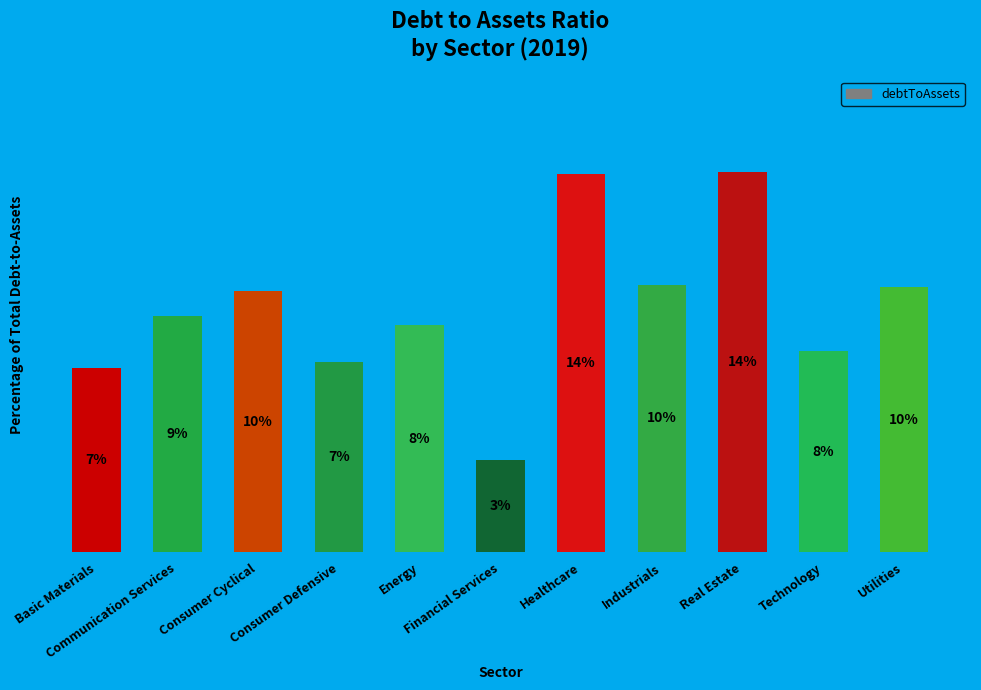

Approximately how many times larger is the value at Consumer Defensive compared to Energy?

0.8